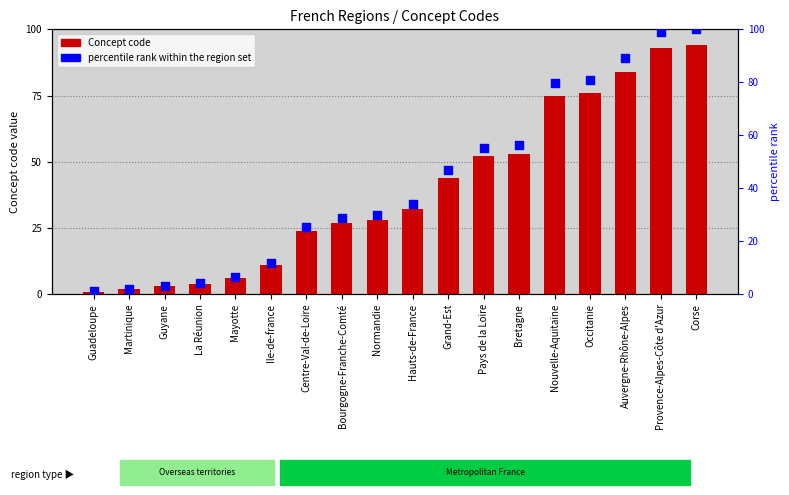

Which series has the largest total across all categories?

percentile rank within the region set